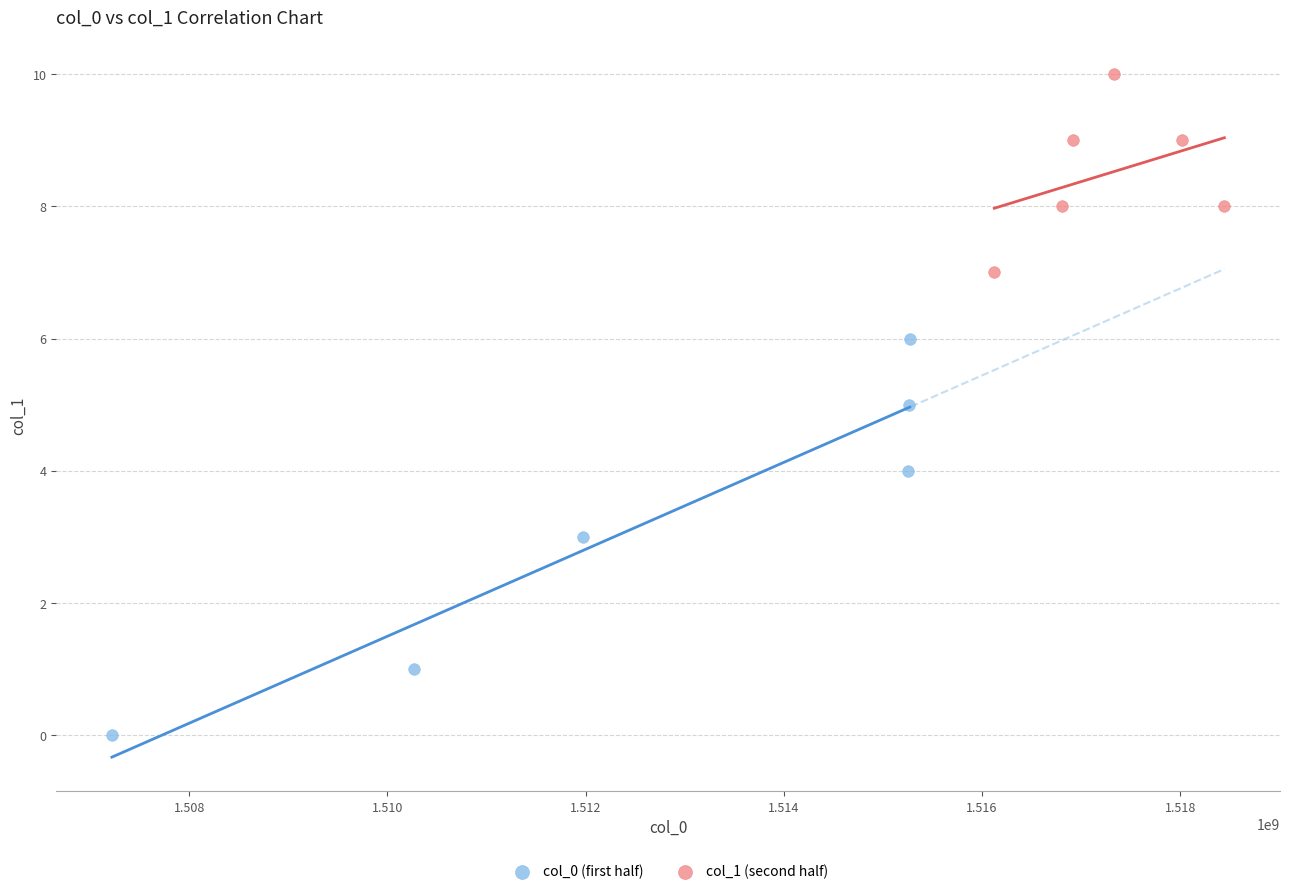

What are all the series names shown in the legend?

col_0 (first half), col_1 (second half)